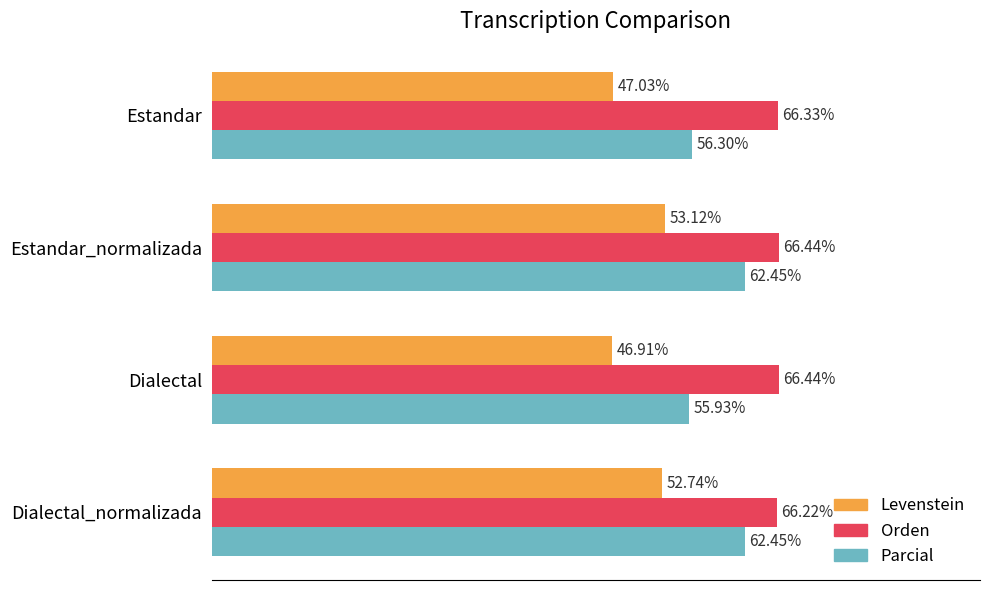

Which series has the widest spread of values?

Parcial